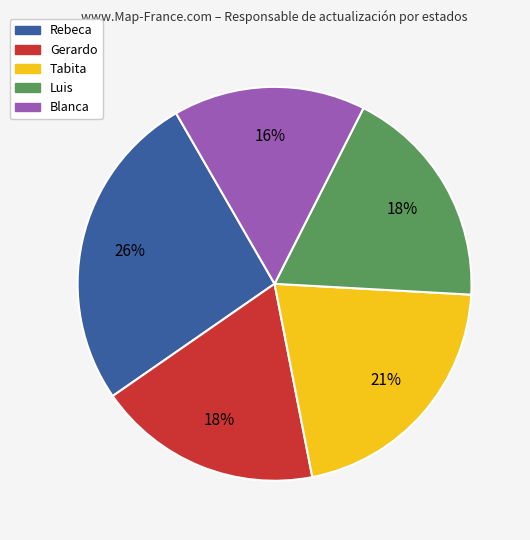

To the nearest percent, what is the average slice percentage?

20%